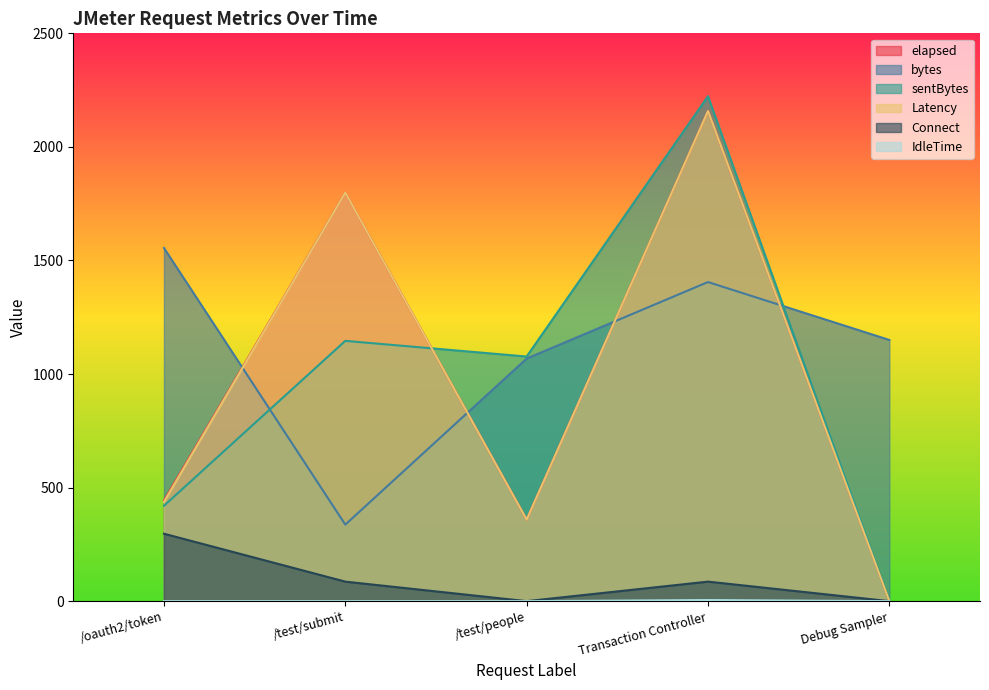

What are all the series names shown in the legend?

elapsed, bytes, sentBytes, Latency, Connect, IdleTime